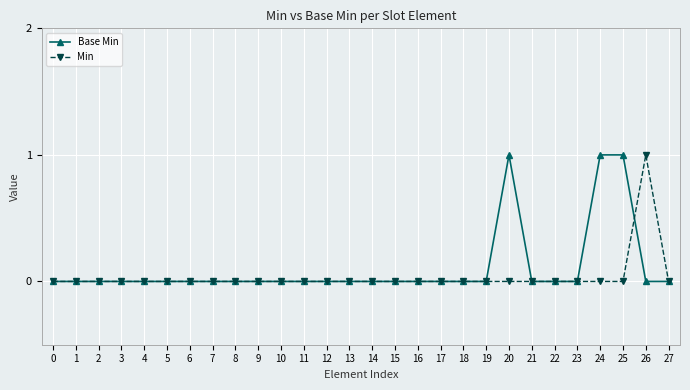

The value of Min at 8 is 0. True or false?

True